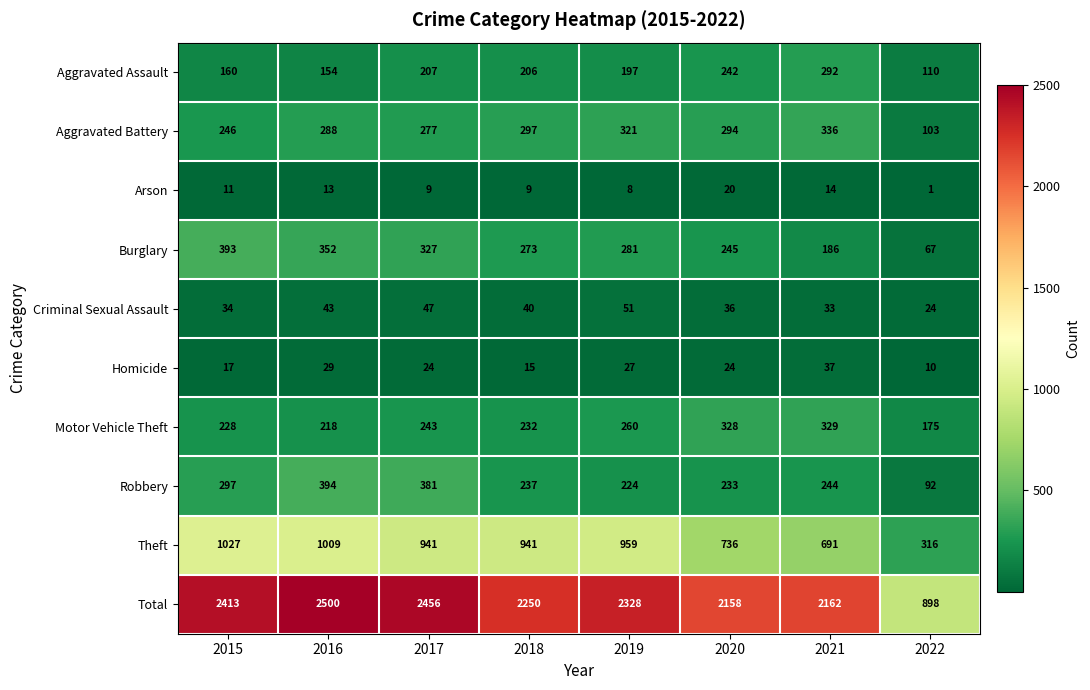

At which category does the chart reach its minimum across all series?

2022